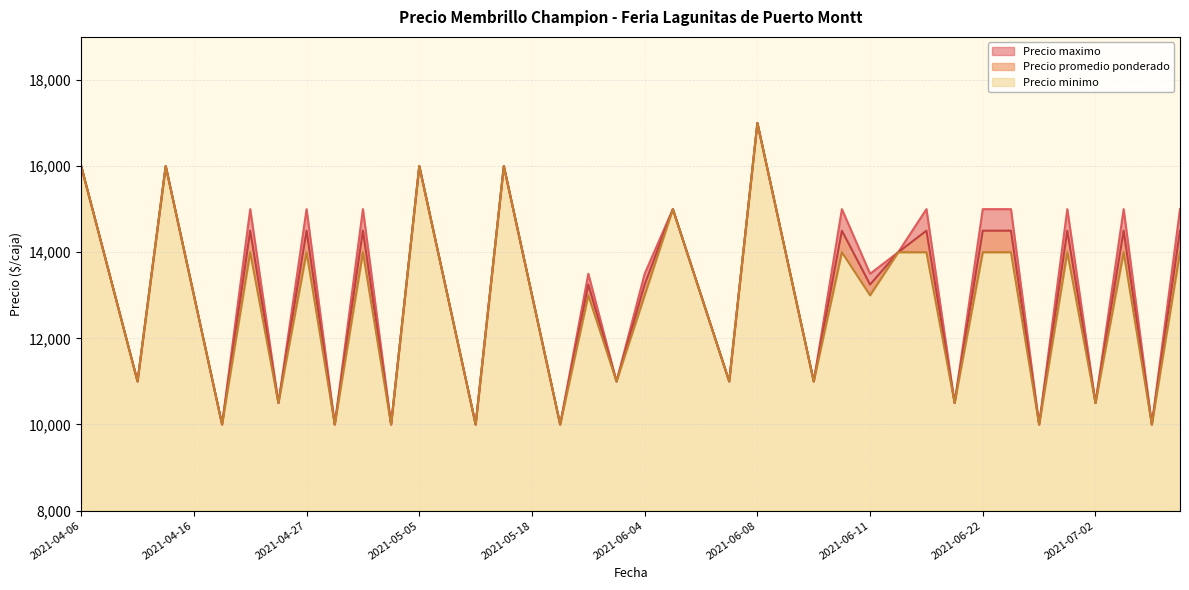

Which label corresponds to the smallest value in the chart?

2021-04-20